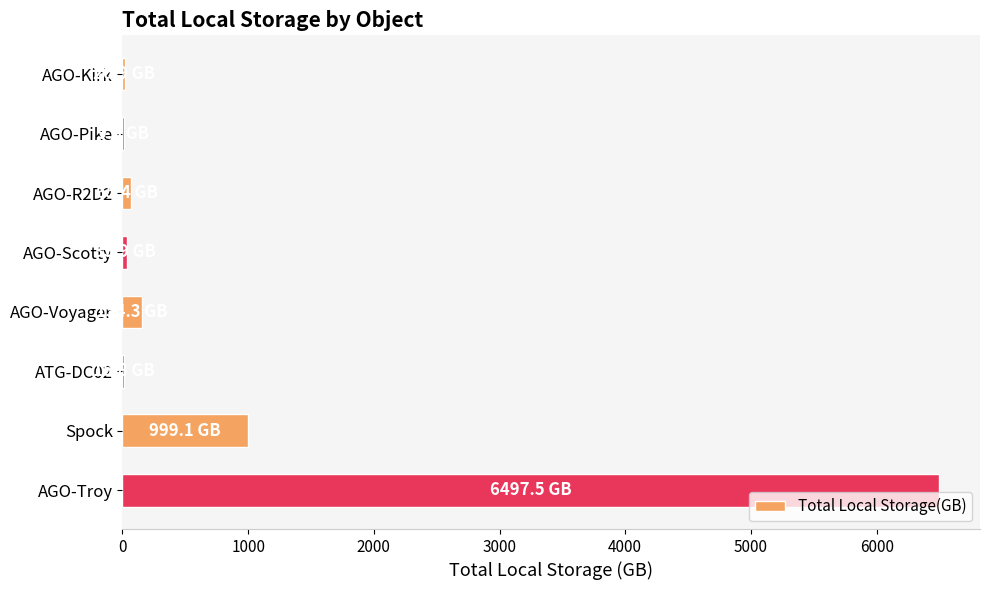

The chart shows a value of 1354.6 at Spock. True or false?

False